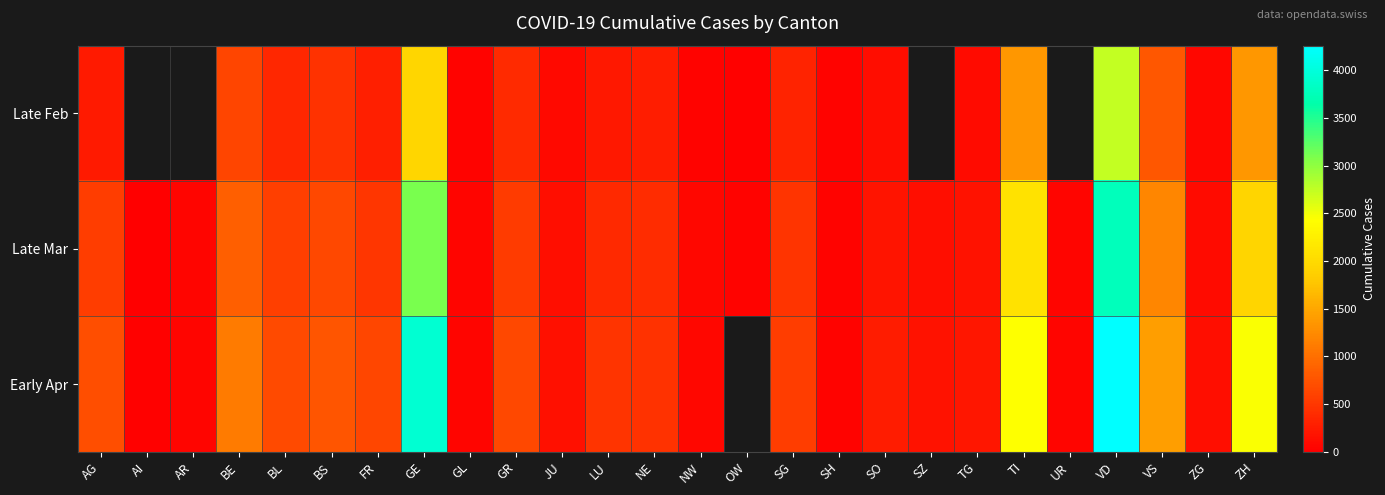

What is the spread (max minus min) of values at GR?

264.0